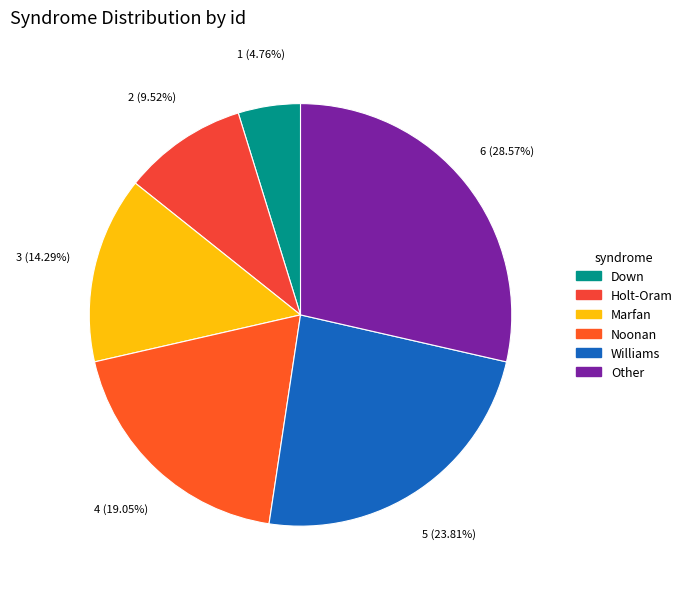

Is the sum of Williams and Down greater than half?

No